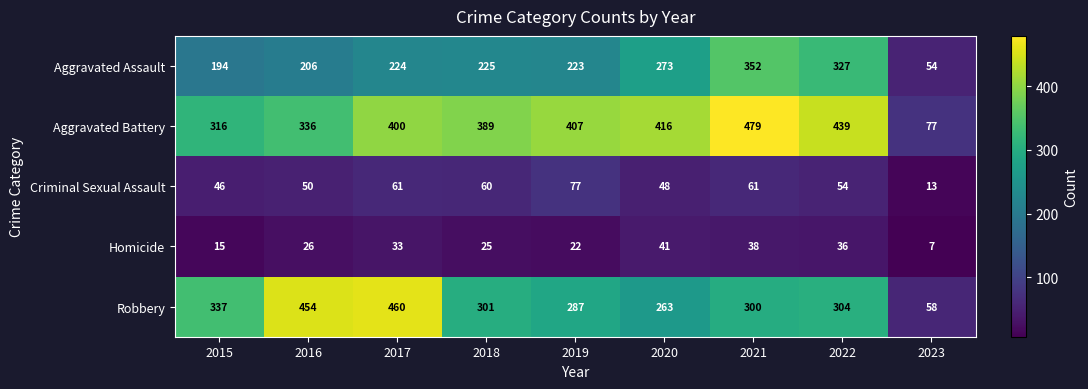

At 2017, list the series in order from largest to smallest.

Robbery, Aggravated Battery, Aggravated Assault, Criminal Sexual Assault, Homicide